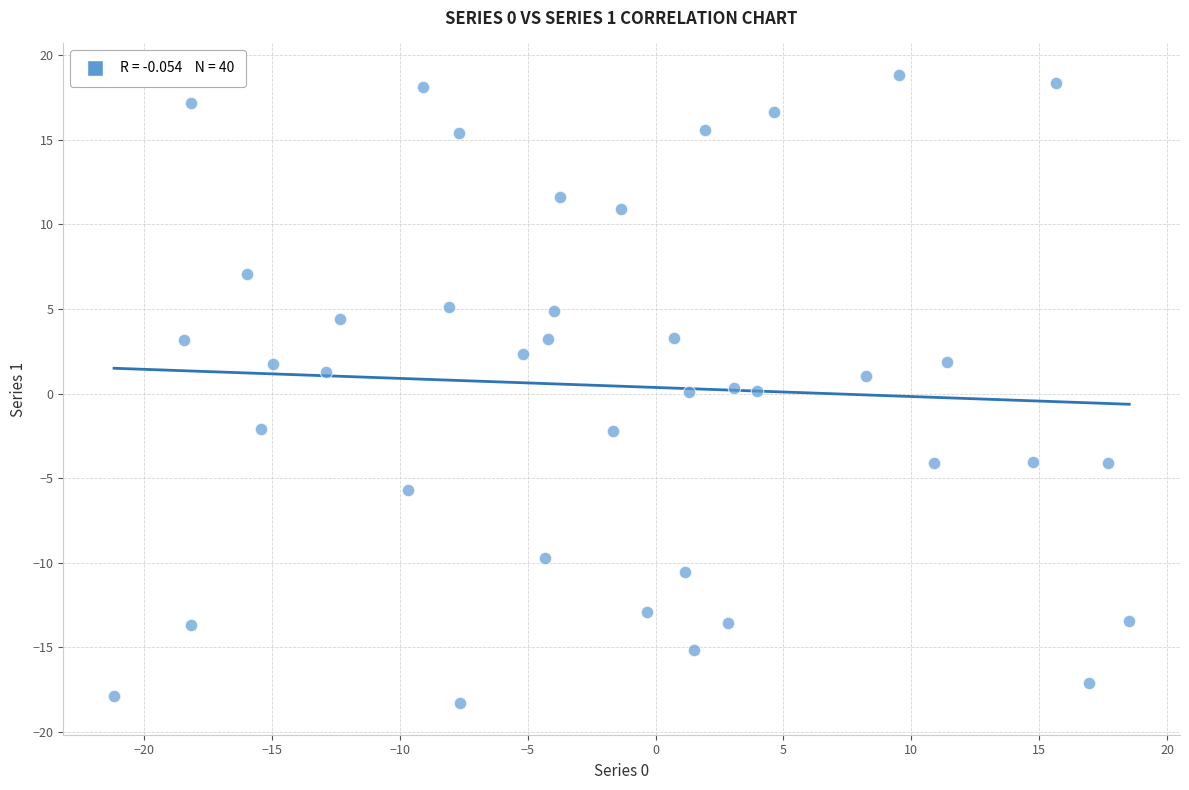

What is the range of X values (max minus min)?

39.7